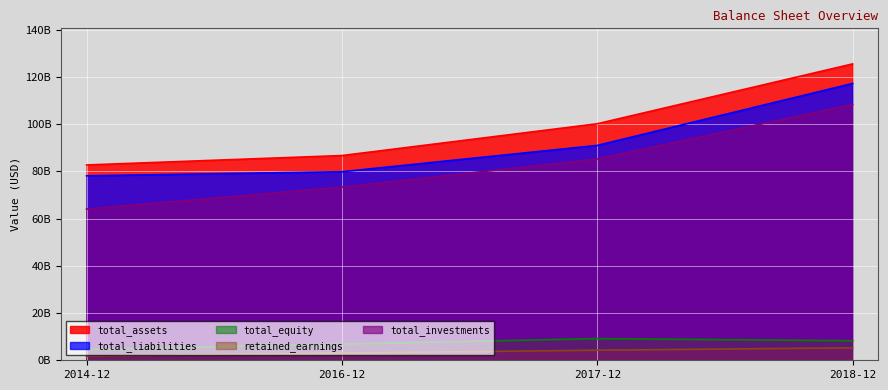

True or false: total_liabilities and total_equity intersect in this chart.

False